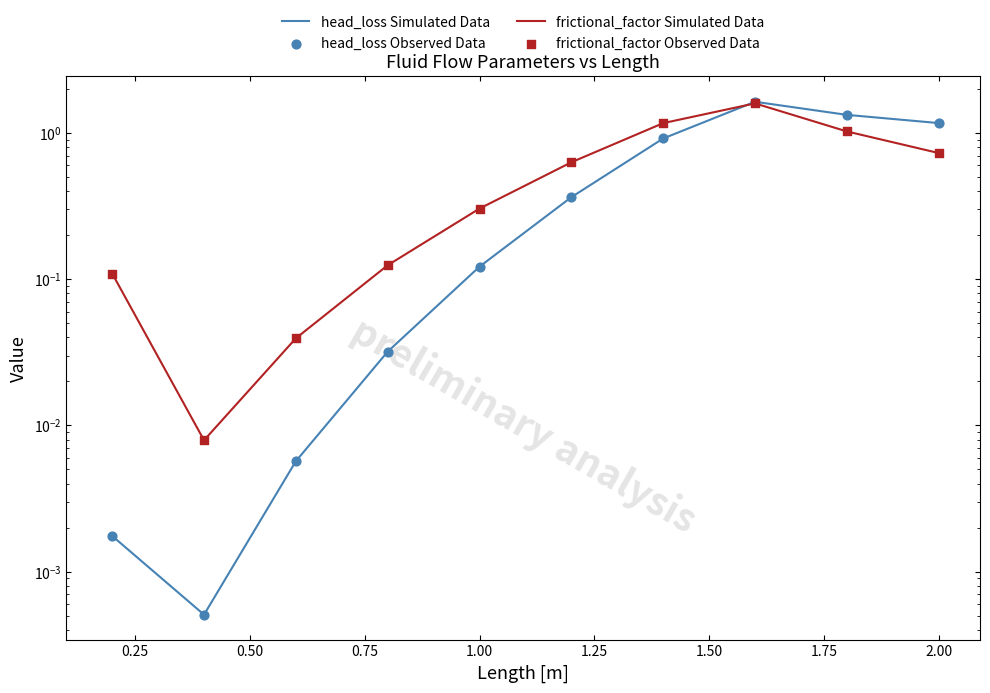

Which series contains the highest Y value?

head_loss Simulated Data